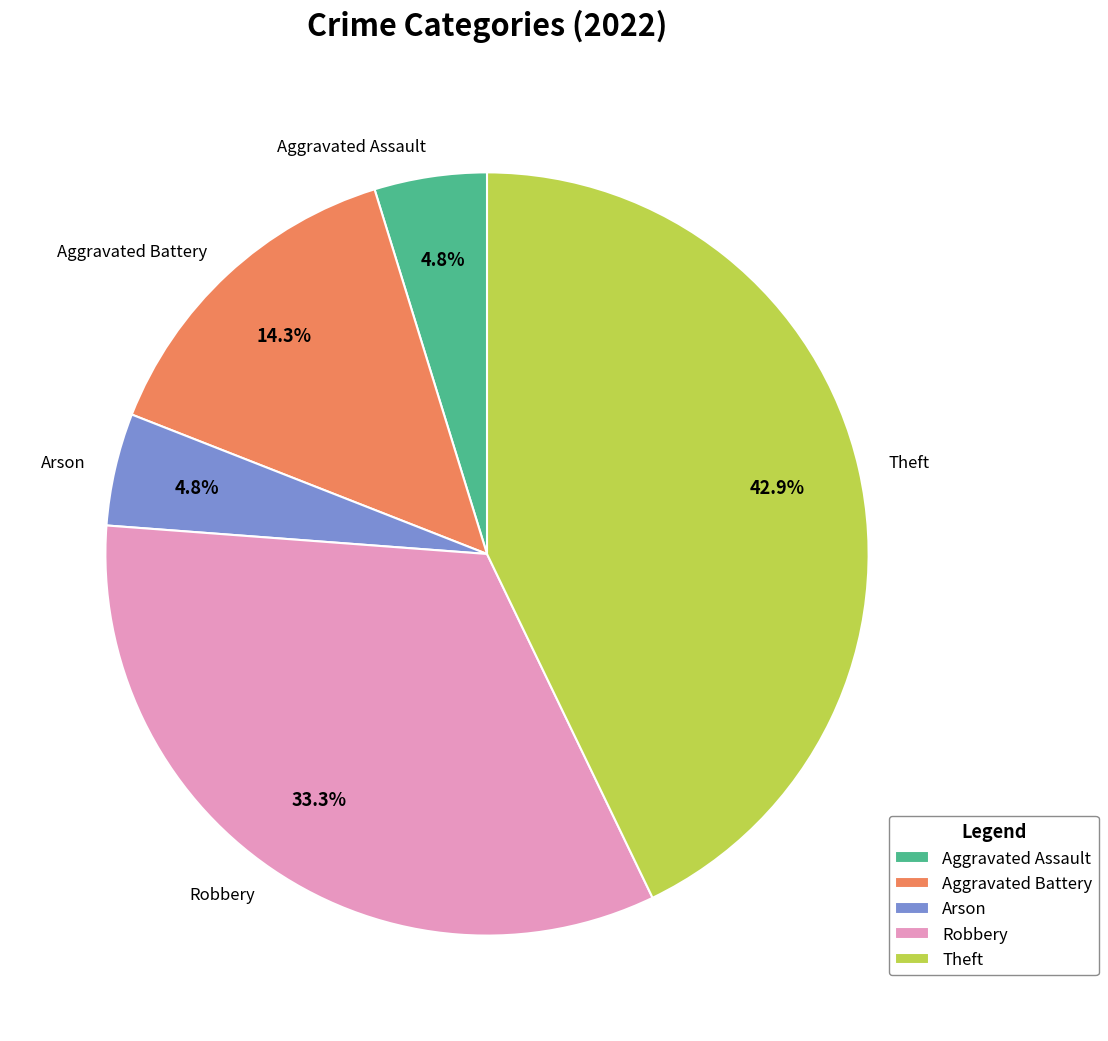

Does Arson account for over 50% of the chart?

No